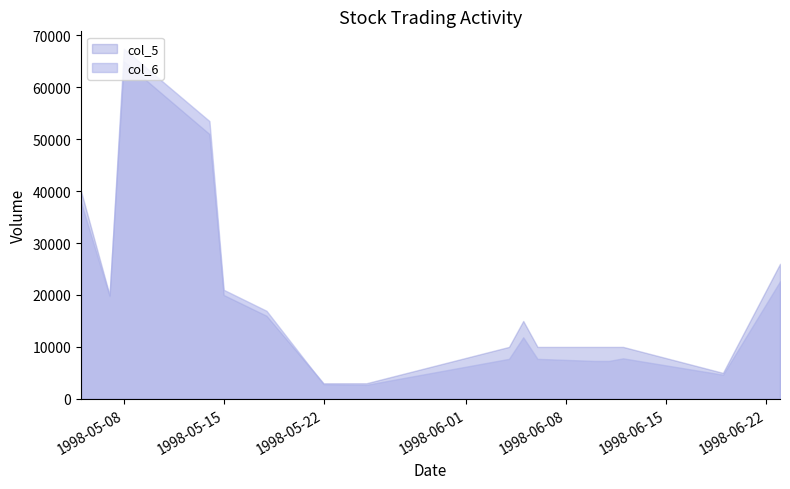

Which has a higher value, 98/06/06 or 98/05/22?

98/06/06